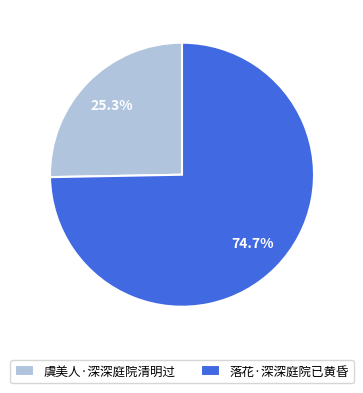

Is it true that 落花·深深庭院已黄昏 is 89% of the pie?

False